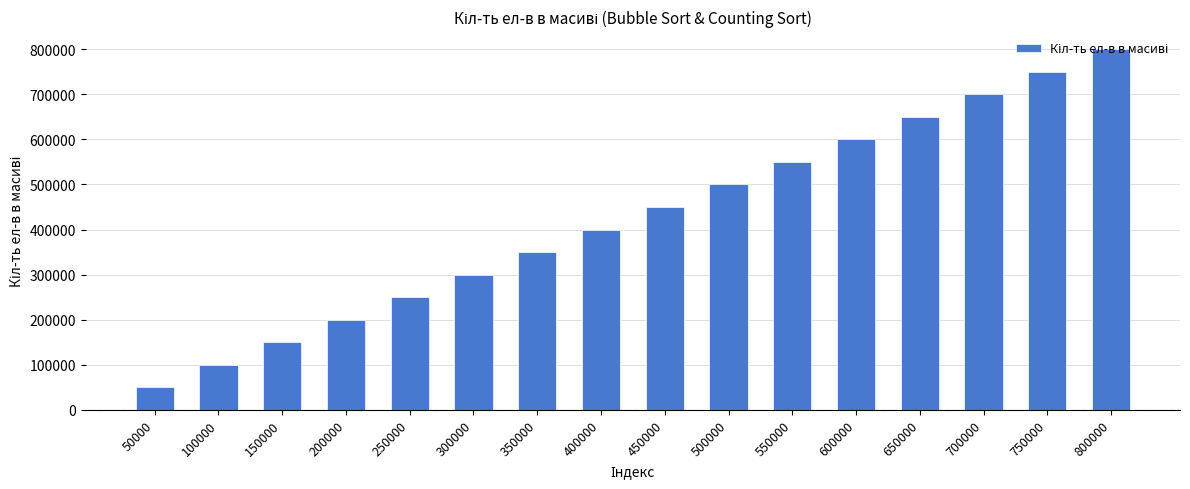

List the labels in order of value, largest first.

800000, 750000, 700000, 650000, 600000, 550000, 500000, 450000, 400000, 350000, 300000, 250000, 200000, 150000, 100000, 50000